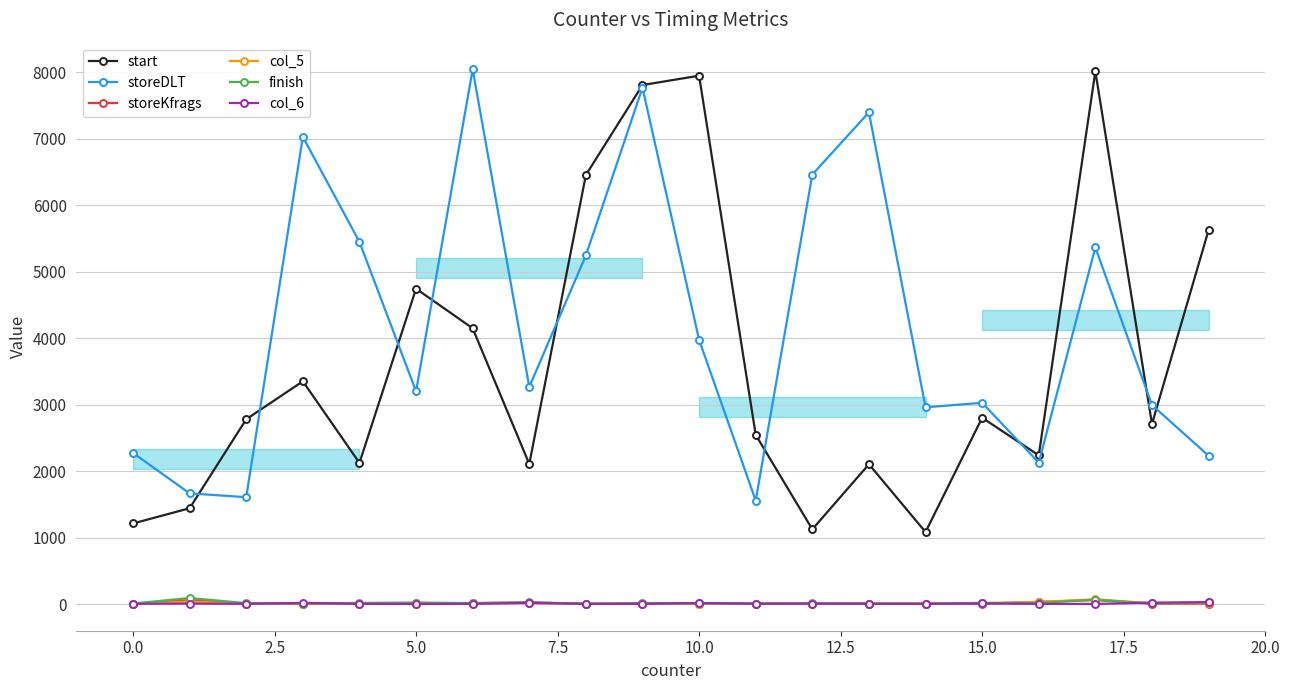

What is the total value across all series at 15?

5892